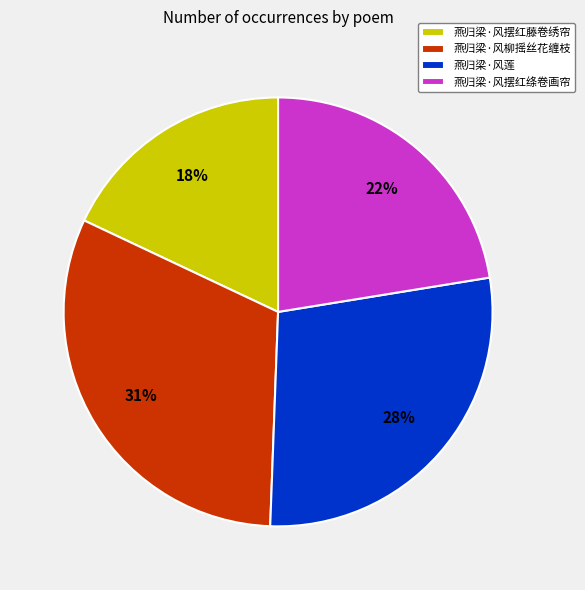

To the nearest percent, what is the difference between the 燕归梁·风摆红藤卷绣帘 and 燕归梁·风柳摇丝花缠枝 slice percentages?

13%